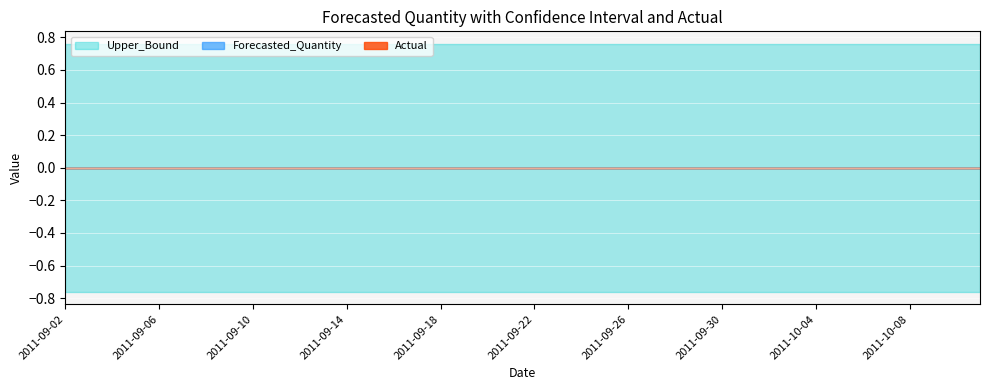

True or false: Actual and Lower_Bound cross at least once.

False